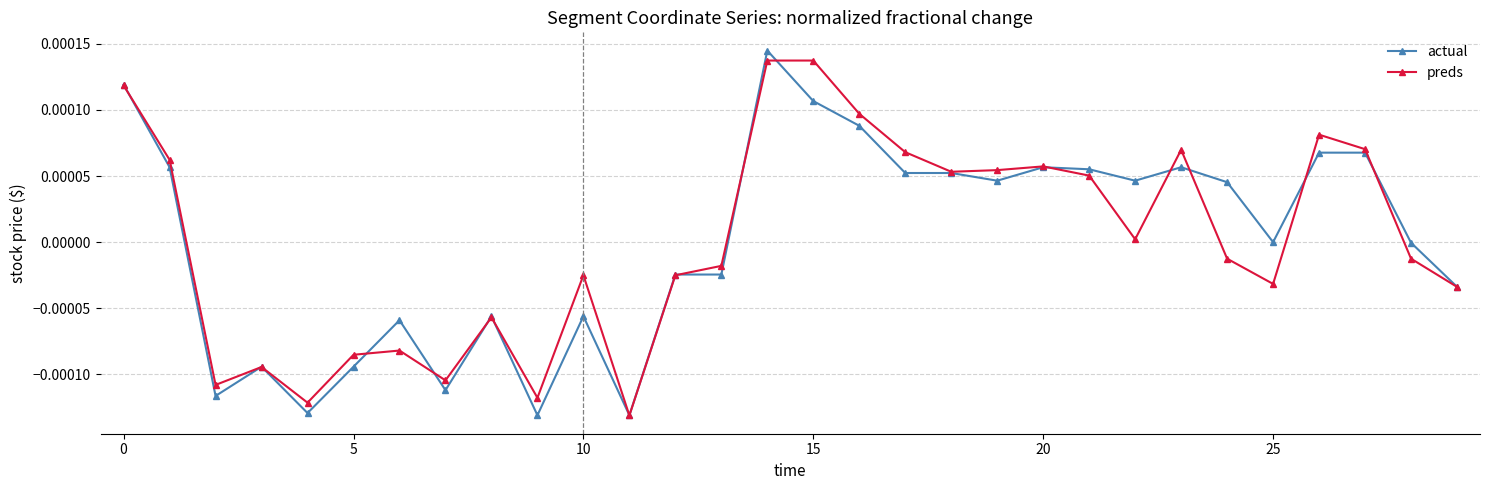

Which series has the largest range (max minus min)?

actual